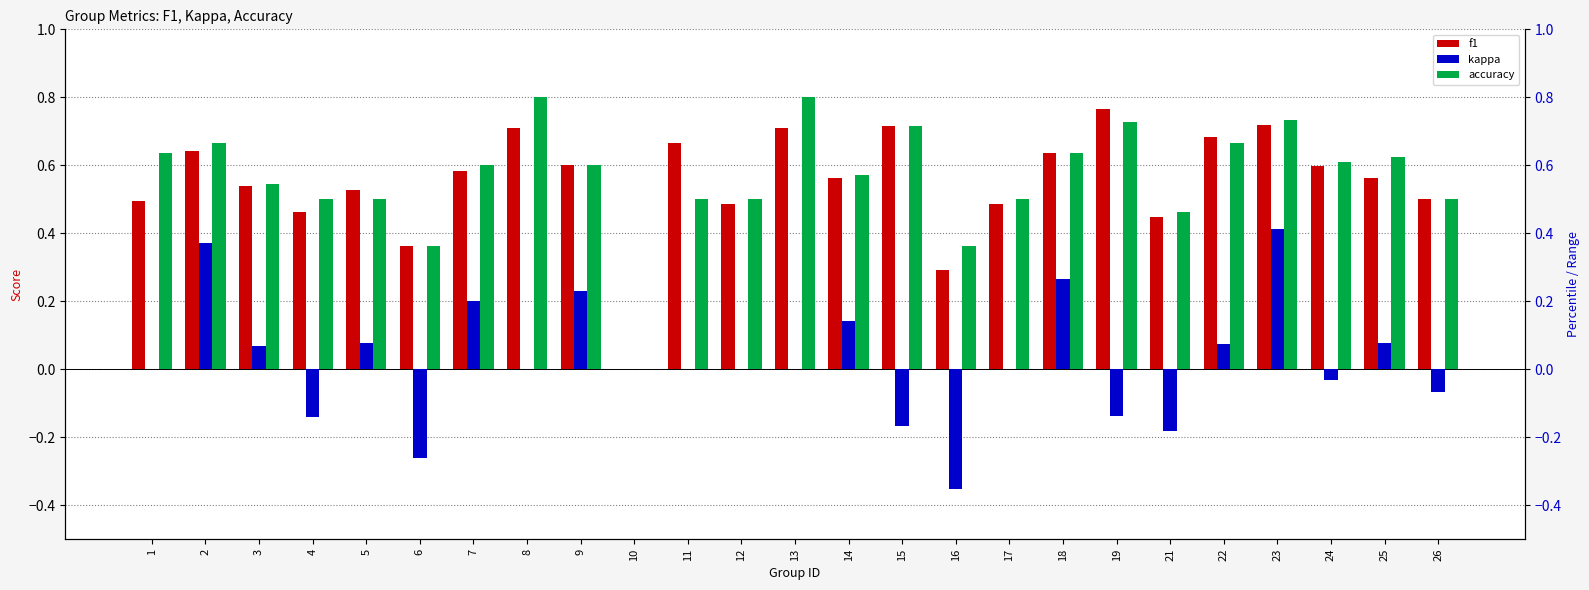

How many distinct data groups are displayed?

3